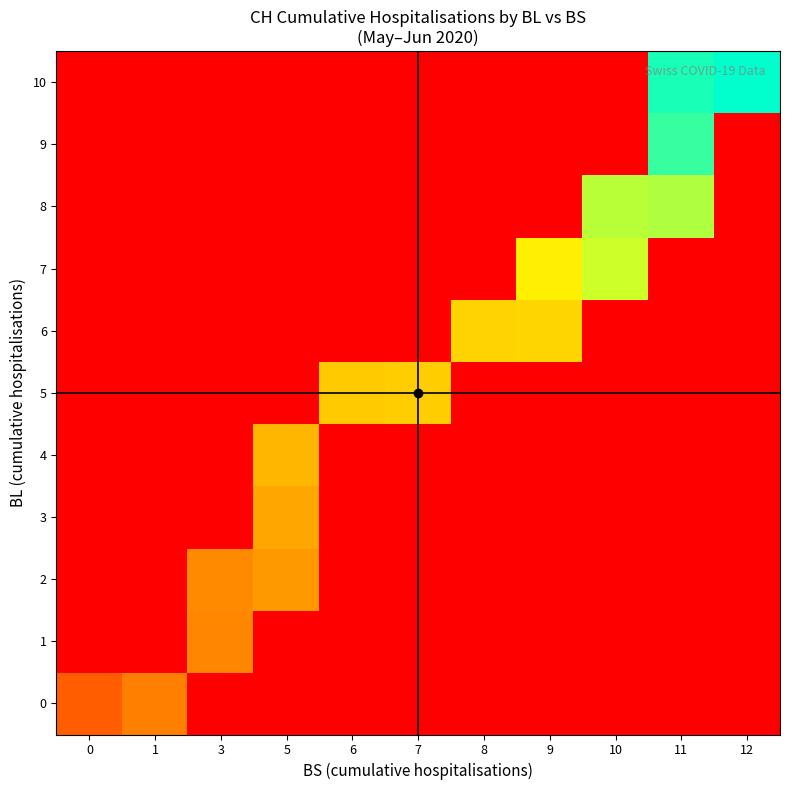

Rank the series at 9 from lowest to highest value.

row_0, row_1, row_2, row_3, row_4, row_5, row_8, row_9, row_10, row_6, row_7